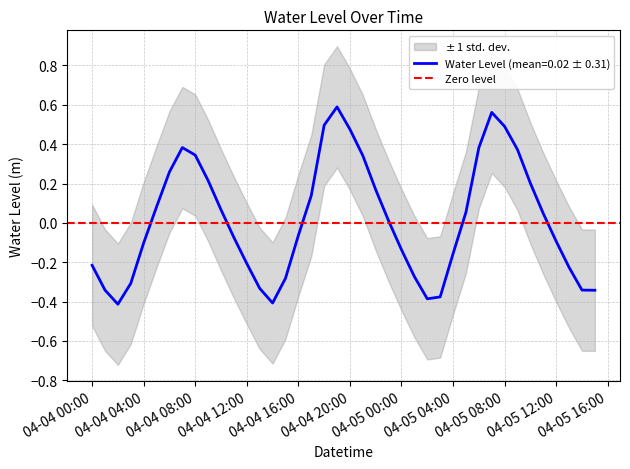

What is the change in value from 2023-04-04 09:00:00 to 2023-04-05 00:00:00?

-0.4